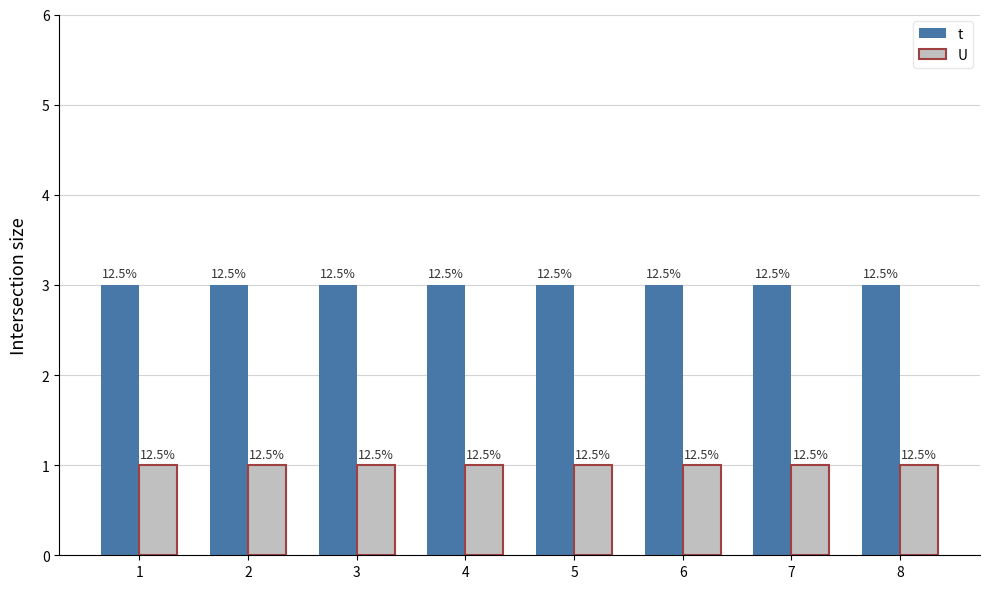

Which series has the largest total across all categories?

t